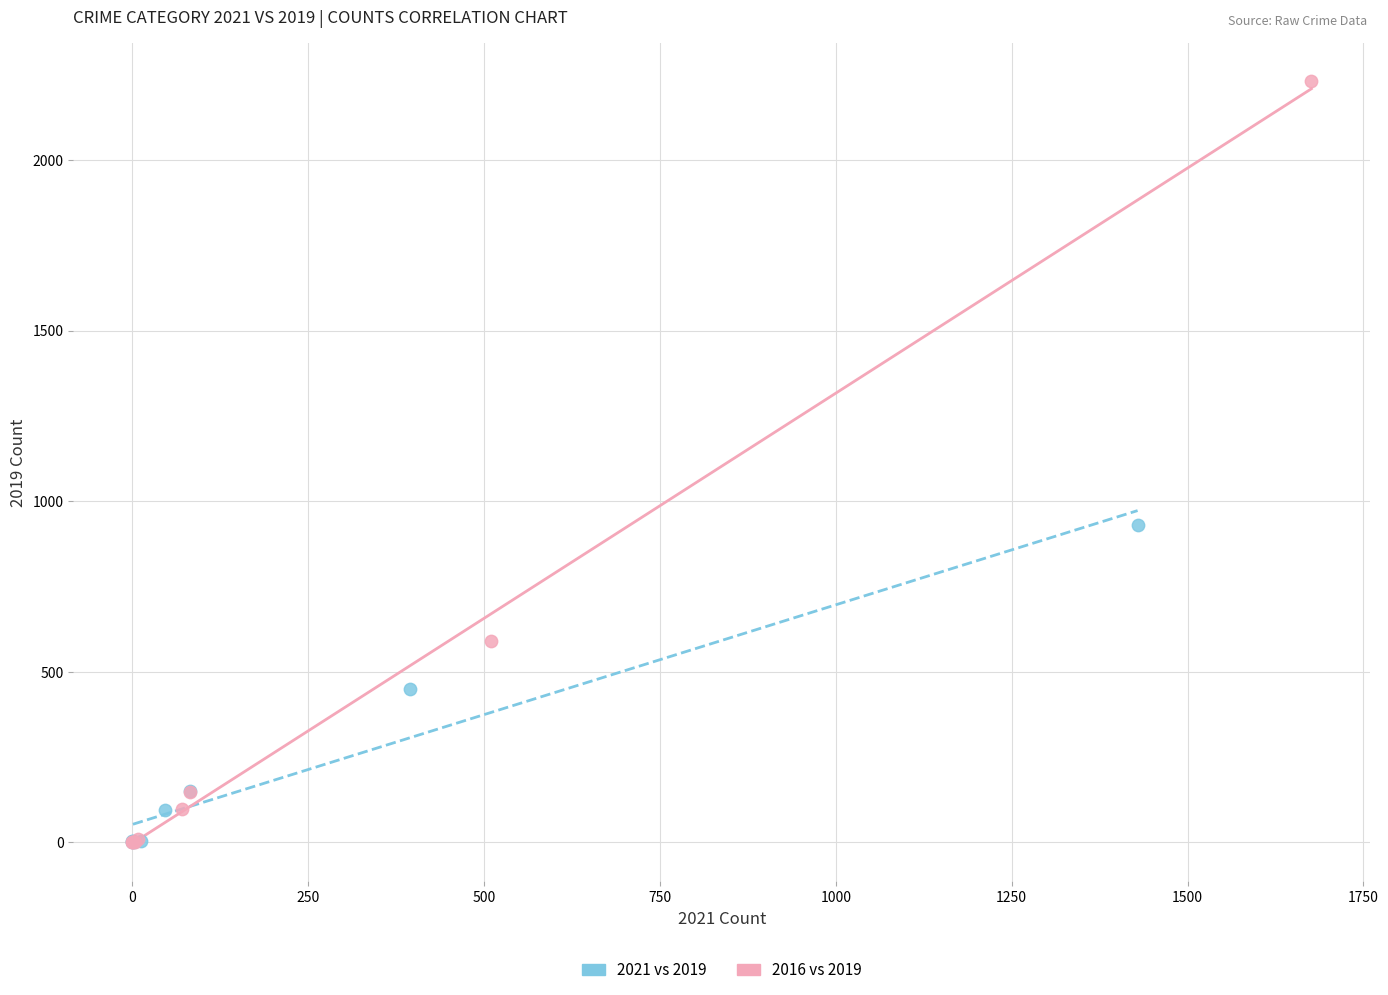

Which series has the largest Y range (max minus min)?

2016 vs 2019